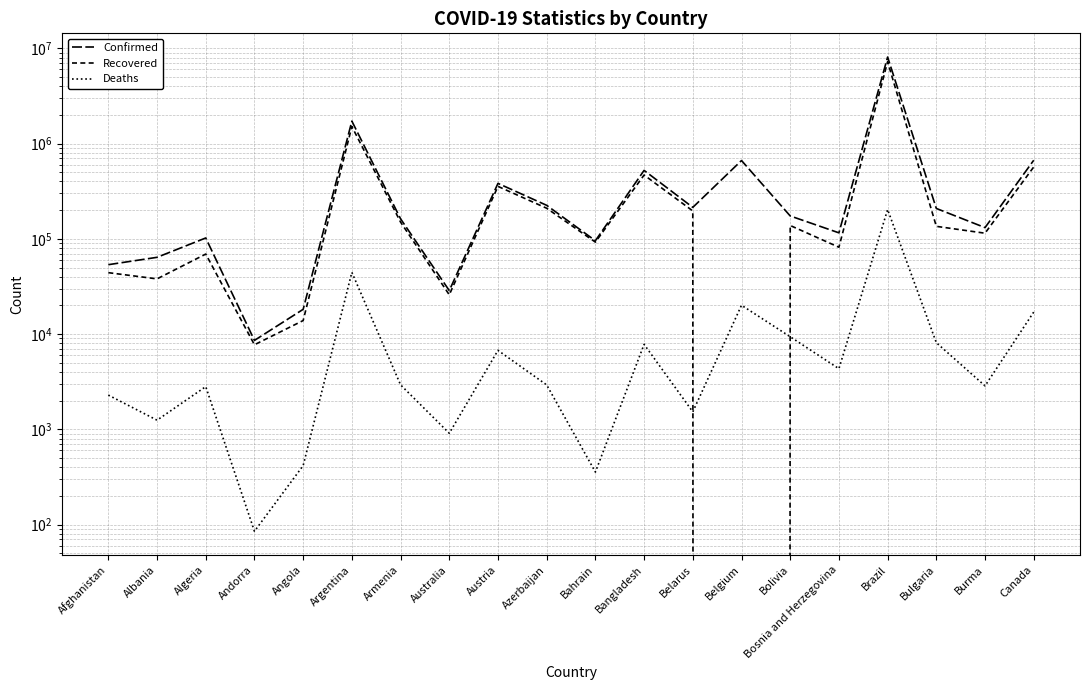

At how many categories does at least one series exceed 1033981?

2